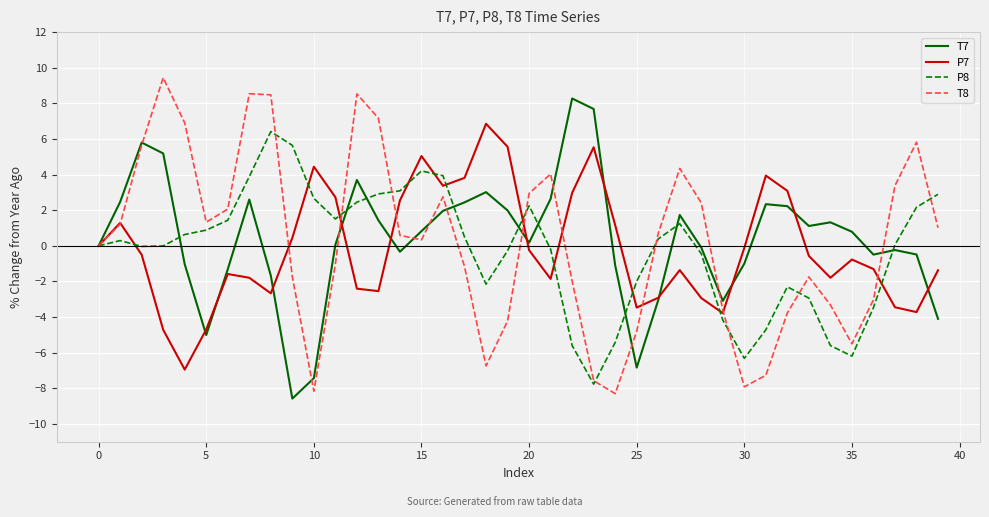

What is the greatest value displayed?

9.4